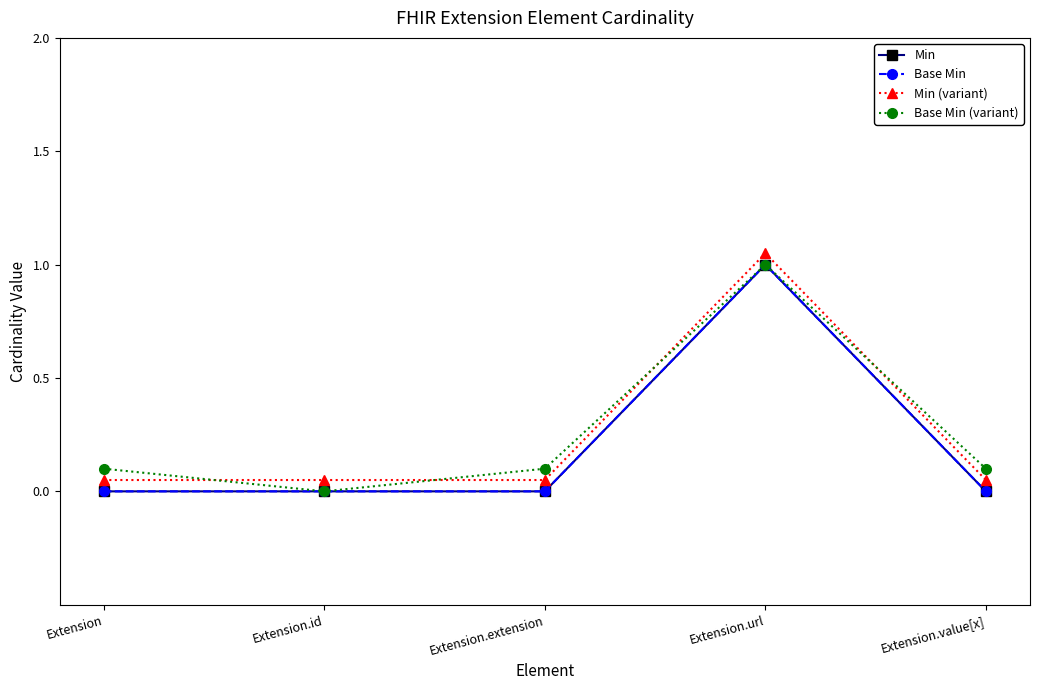

Reading right to left, list all the values displayed in this chart.

Min: Extension.value[x]=0.0	Extension.url=1.0	Extension.extension=0.0	Extension.id=0.0	Extension=0.0
Base Min: Extension.value[x]=0.0	Extension.url=1.0	Extension.extension=0.0	Extension.id=0.0	Extension=0.0
Min (variant): Extension.value[x]=0.1	Extension.url=1.1	Extension.extension=0.1	Extension.id=0.1	Extension=0.1
Base Min (variant): Extension.value[x]=0.1	Extension.url=1.0	Extension.extension=0.1	Extension.id=0.0	Extension=0.1